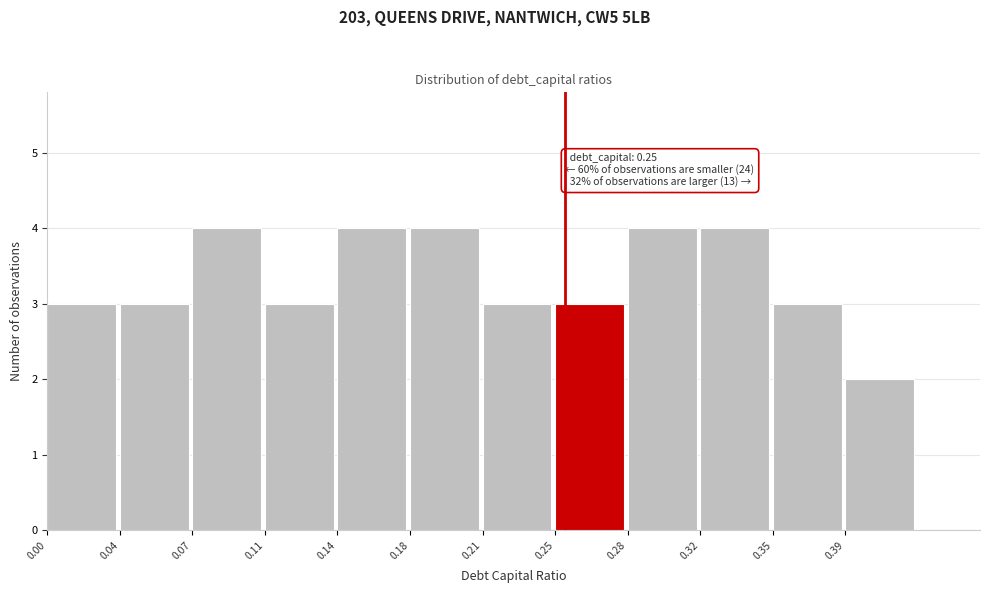

Reading left to right, list all the values displayed in this chart.

3	3	4	3	4	4	3	3	4	4	3	2